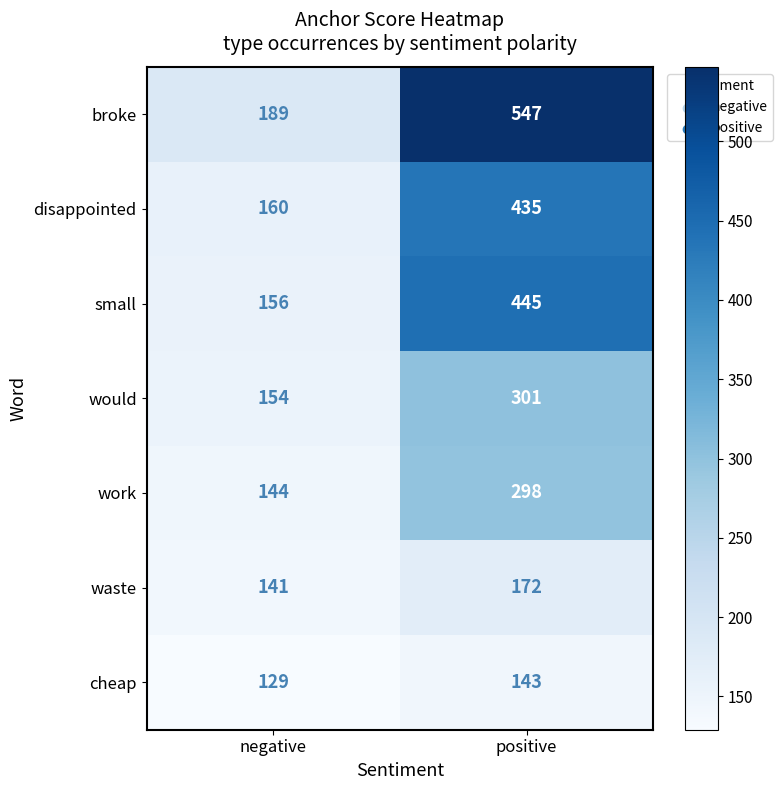

The value of disappointed at positive is 435. True or false?

True